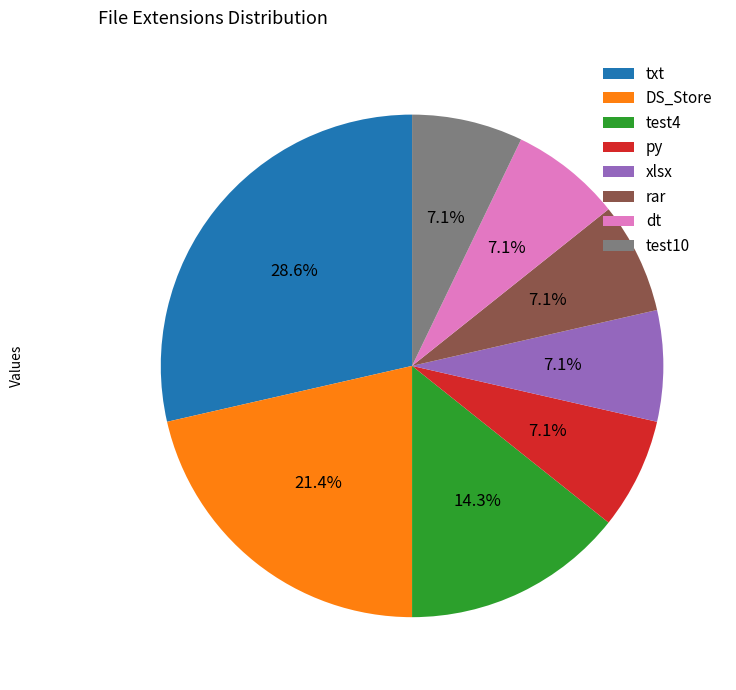

The rar slice represents 7% of the pie. True or false?

True